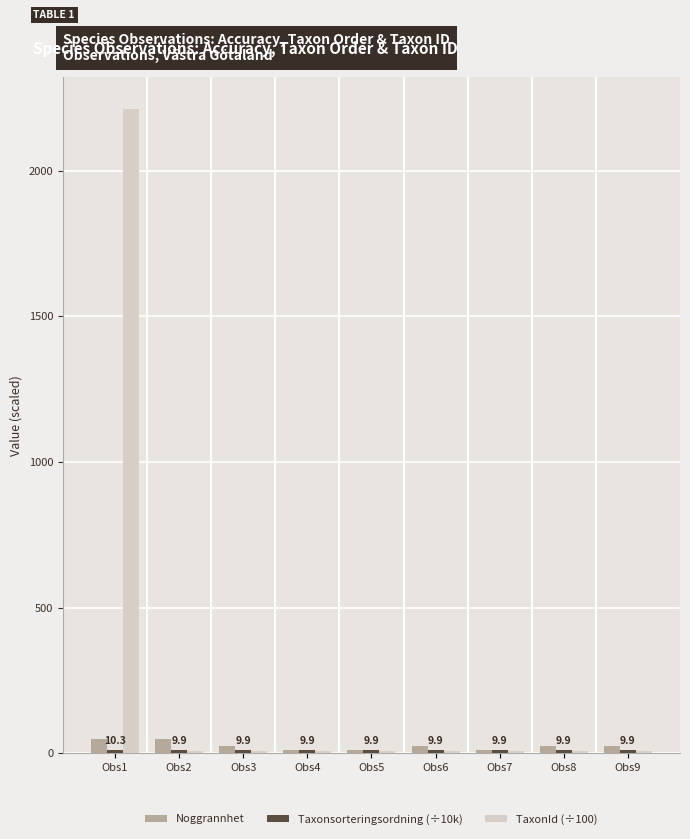

At which category is the sum across all series the highest?

Obs1